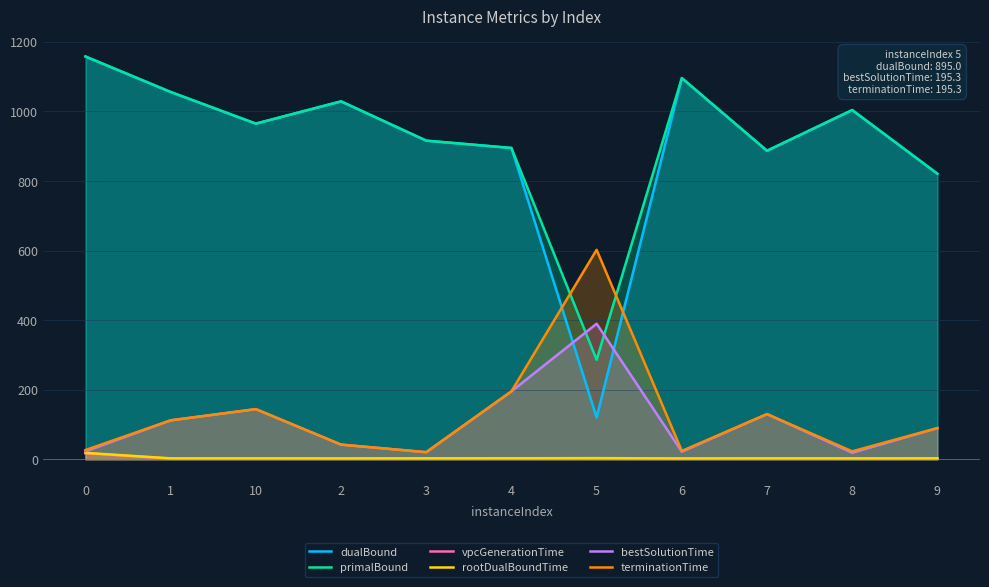

What is the difference between the maximum and second lowest values in the vpcGenerationTime series?

16.0